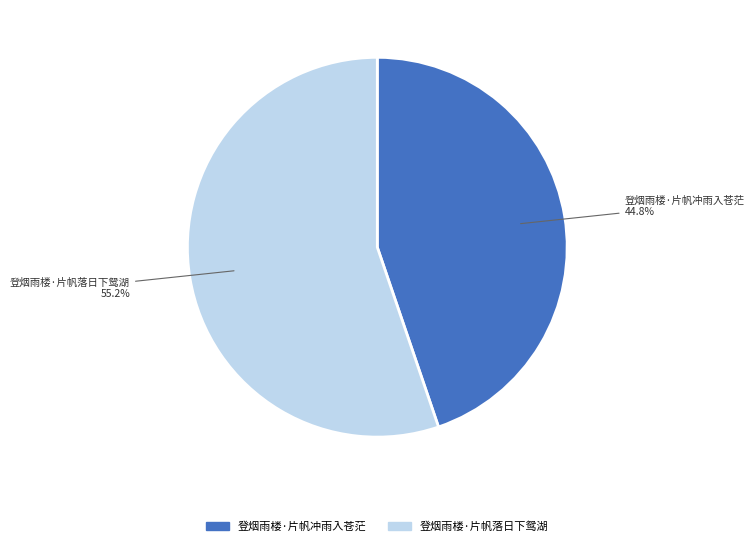

To the nearest percent, what portion does 登烟雨楼·片帆冲雨入苍茫 represent?

45%